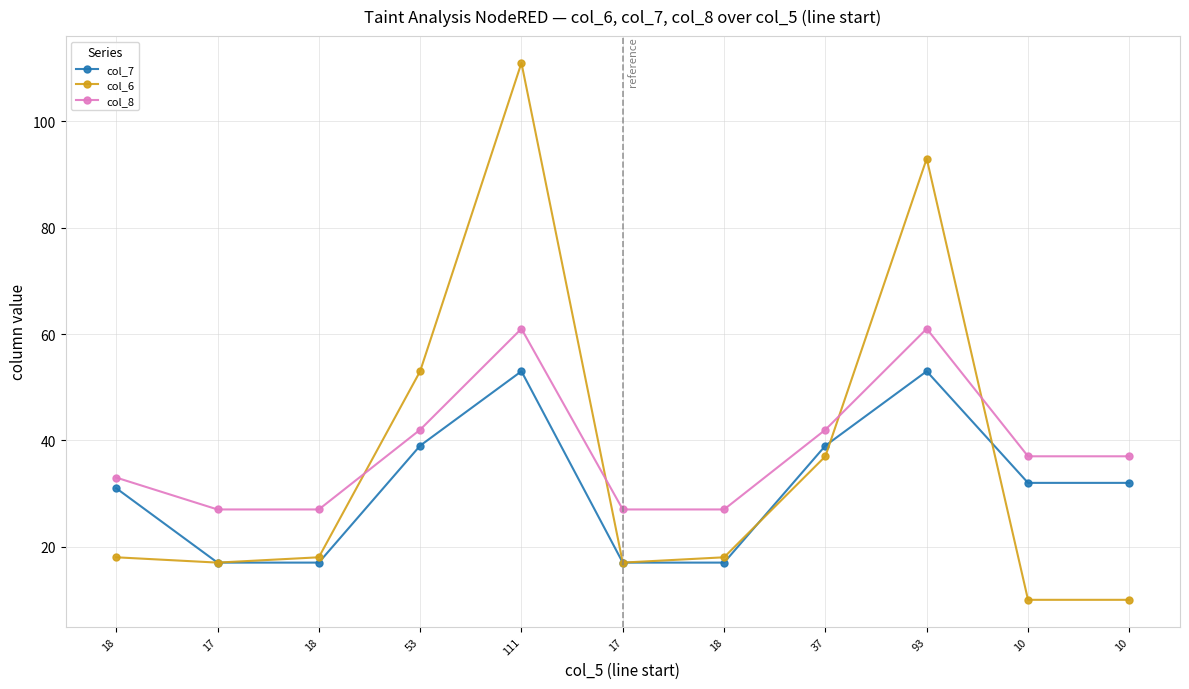

What is the minimum value for col_8?

27